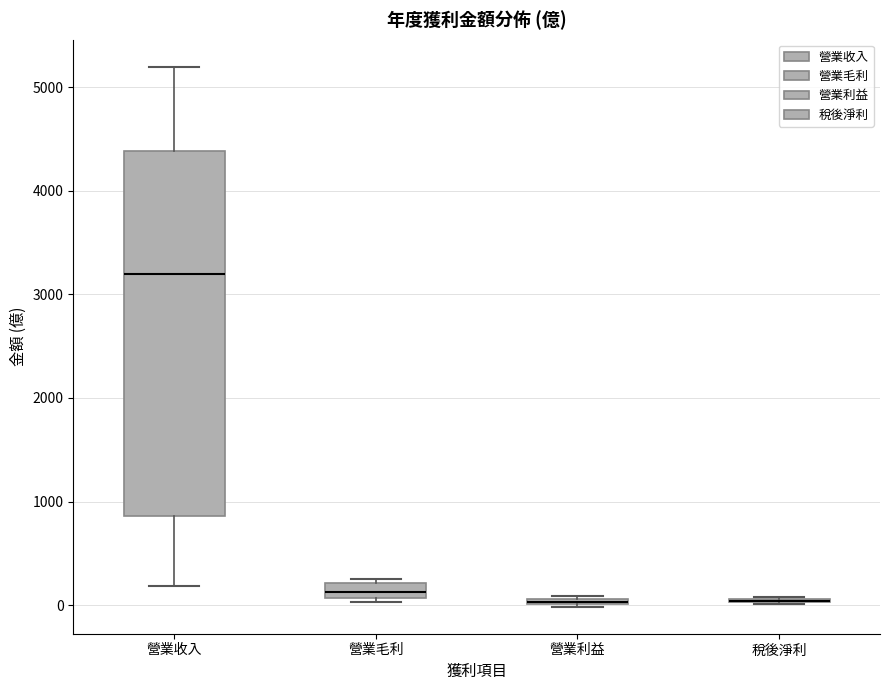

Where does the median line of the box for 營業收入 sit on the y-axis? The values are not printed on the chart, so give them approximately, as read against the axis.

3200